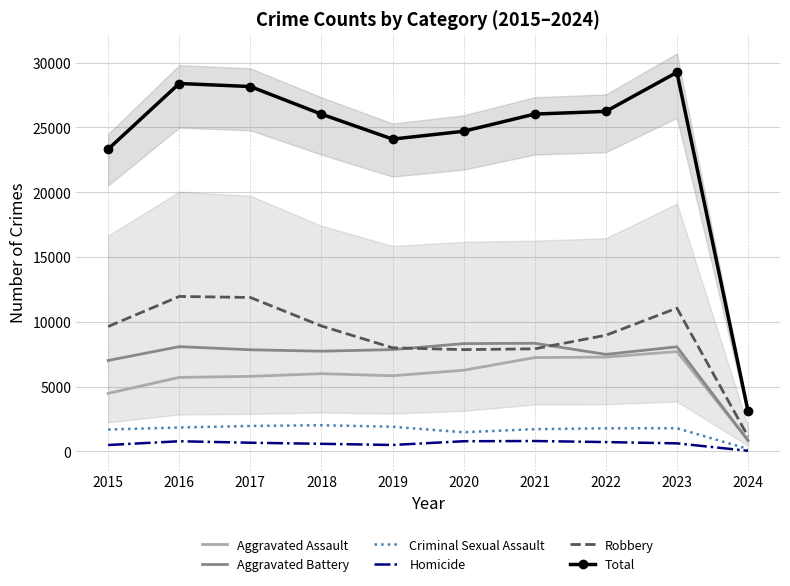

Is it true that Aggravated Battery equals 3881 at 2023?

False